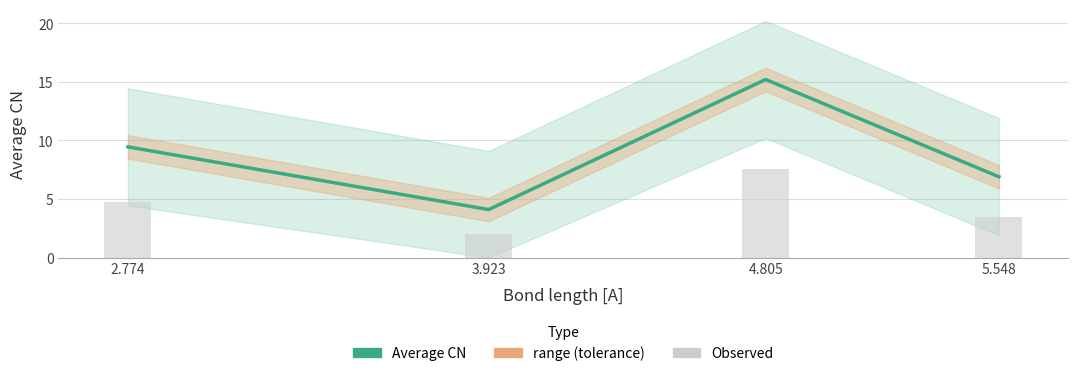

What is the change in value from 2.774 to 4.805?

+5.8